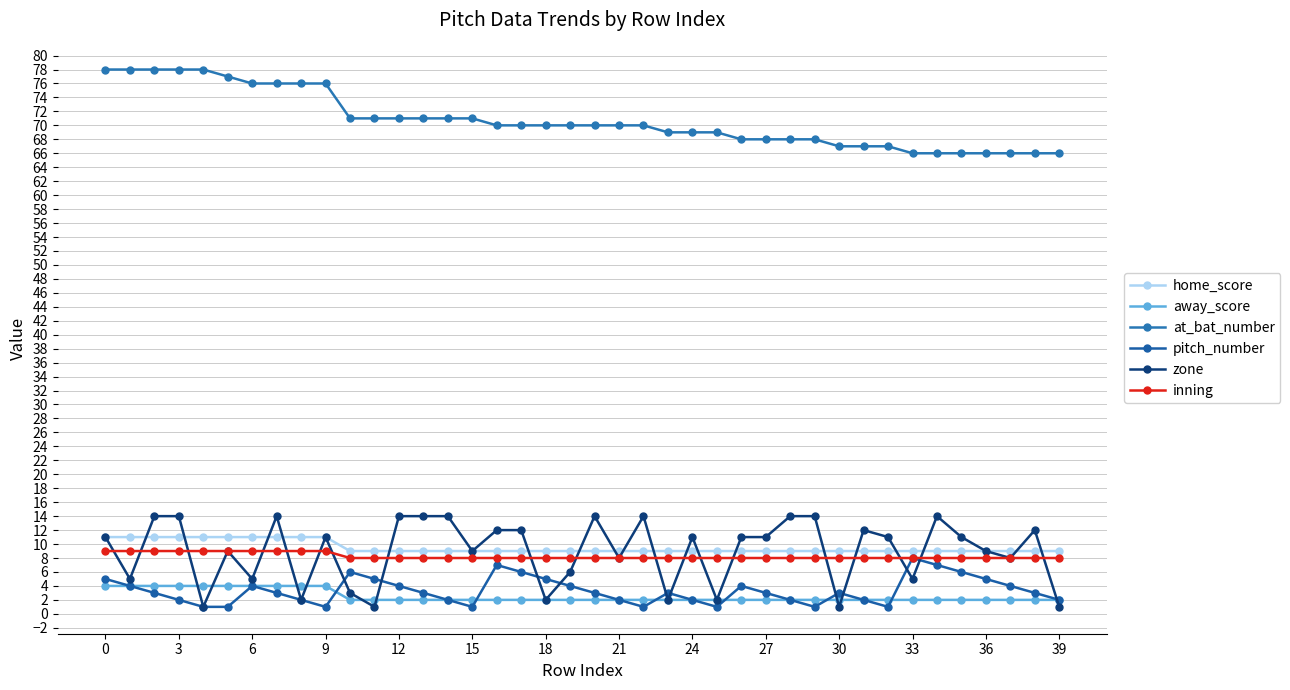

How many categories are shown in the chart?

40